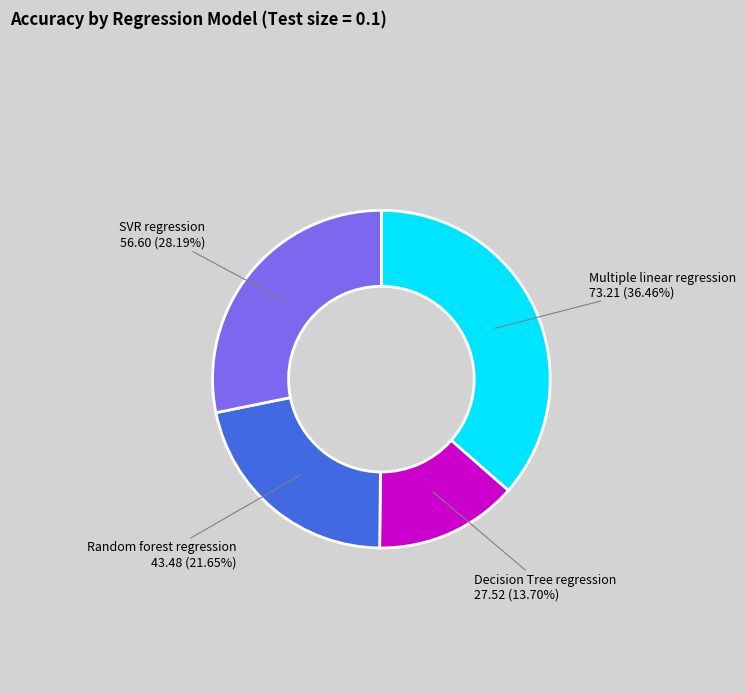

How many segments does this pie chart have?

4